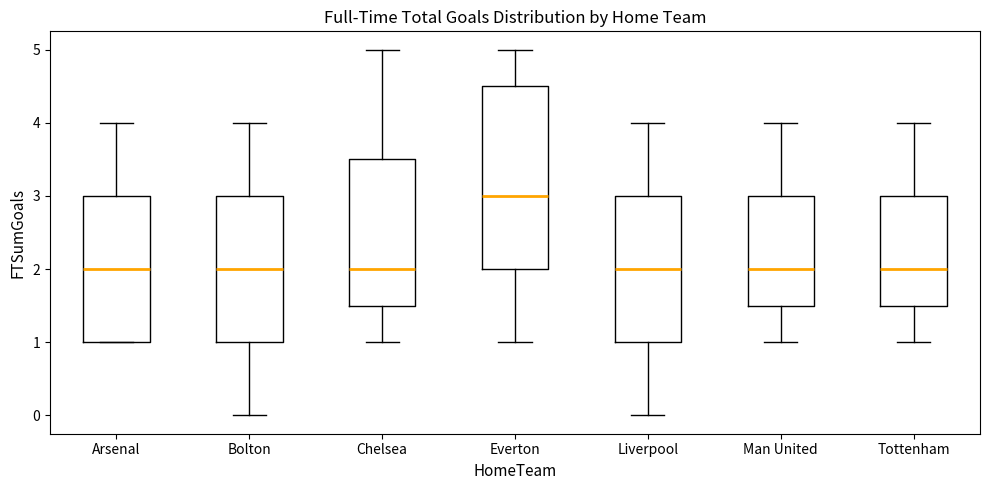

Which box is the tallest, from its lower edge to its upper edge?

Everton